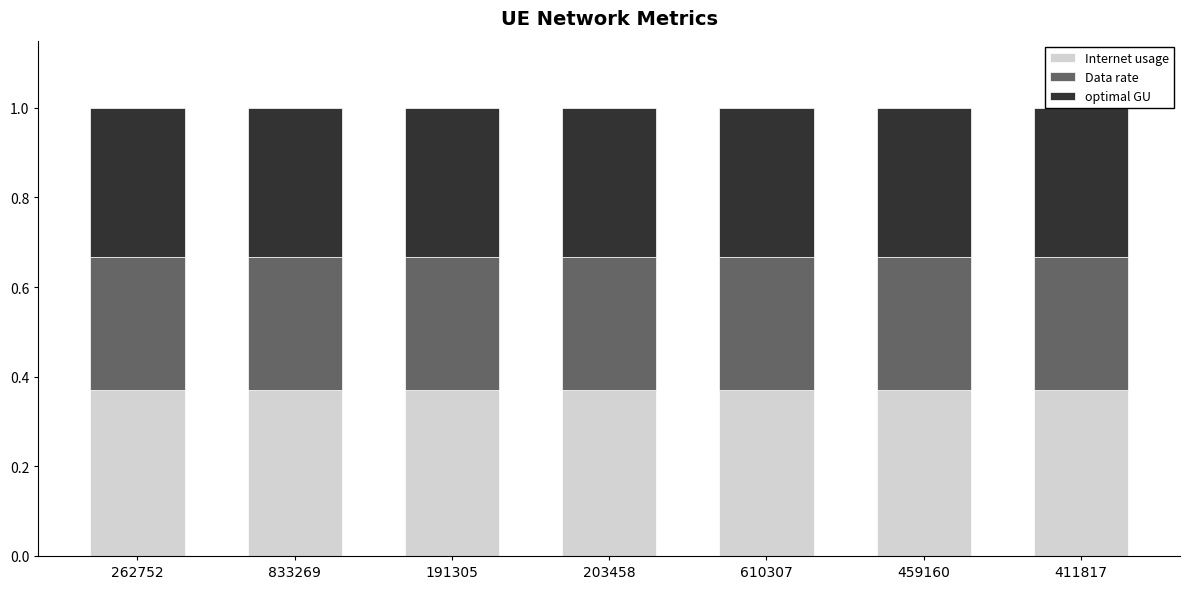

At how many categories does at least one series exceed 0?

7